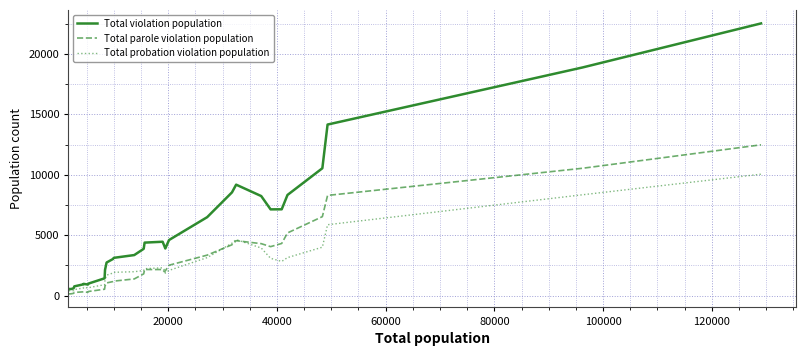

What are all the series names shown in the legend?

Total violation population, Total parole violation population, Total probation violation population